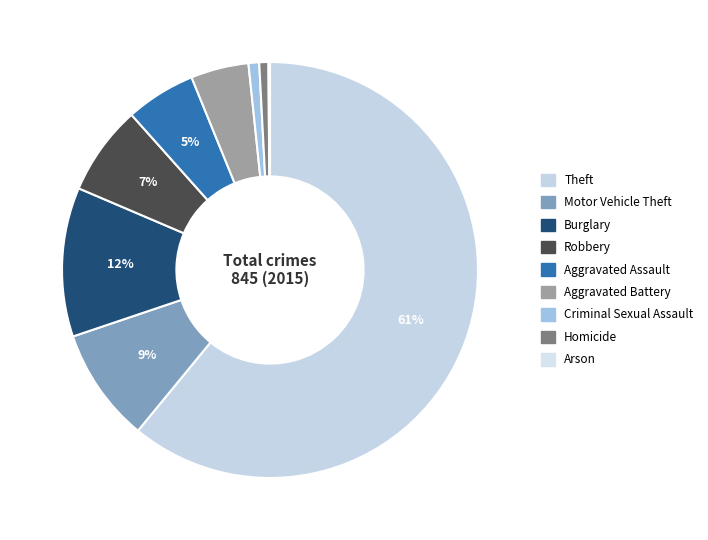

Count the number of slices in the pie.

9